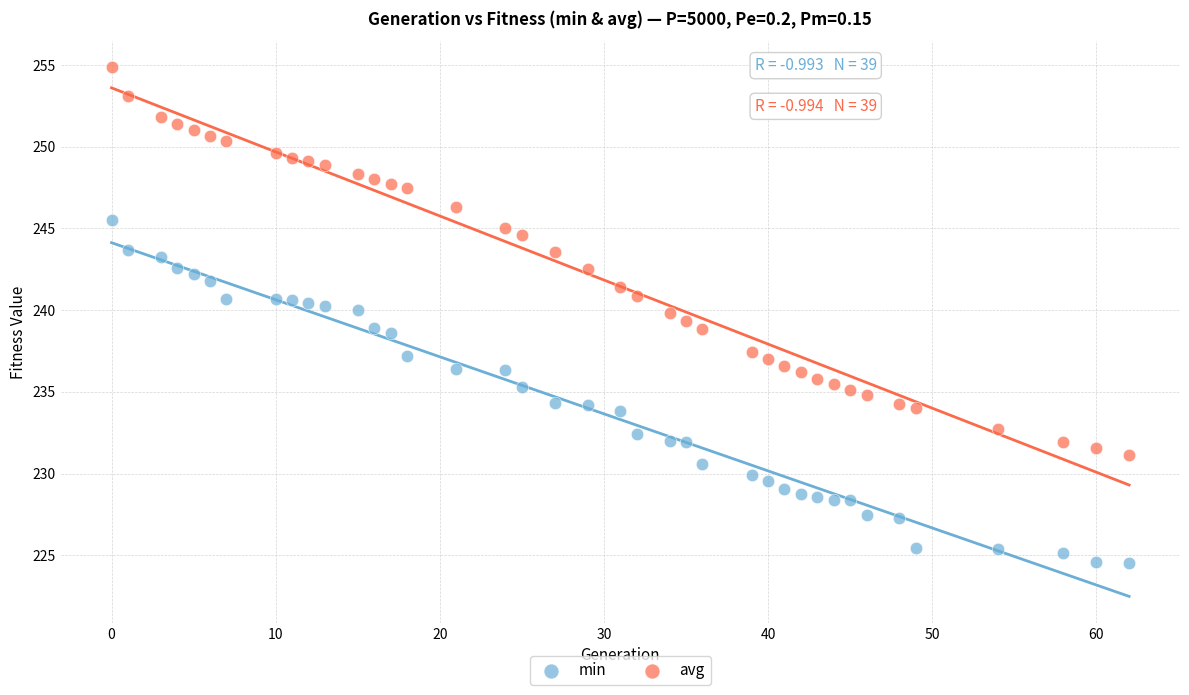

Which series reaches the maximum Y coordinate?

avg